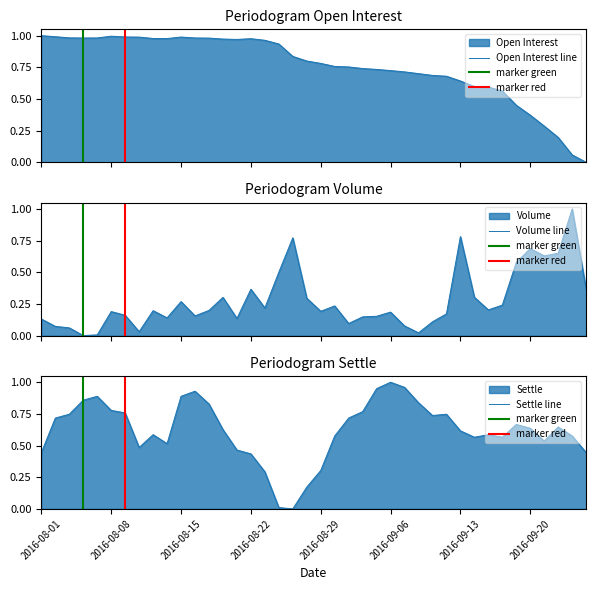

Where is the first local maximum for Open Interest?

2016-08-08